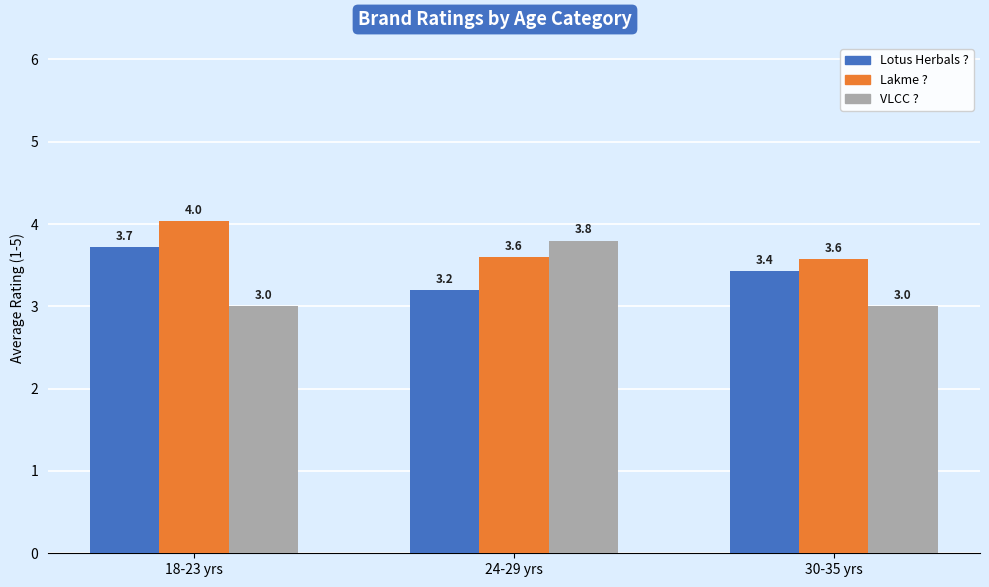

What is the value of the Lotus Herbals ? bar at the 1st from the left?

3.7